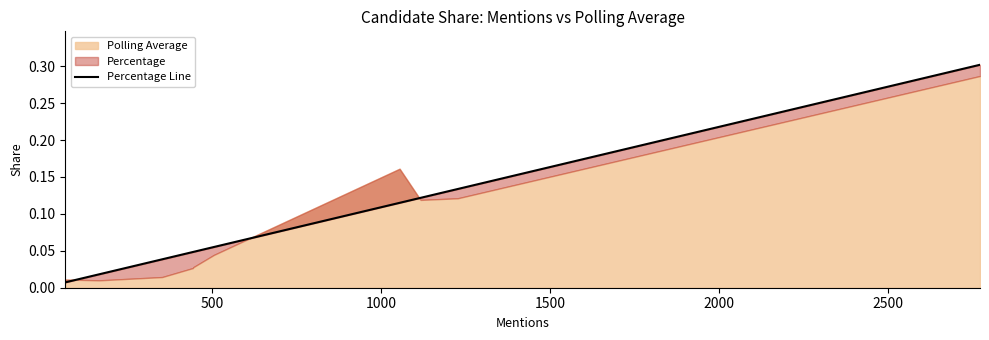

What is the difference between the second highest and second lowest values?

0.1